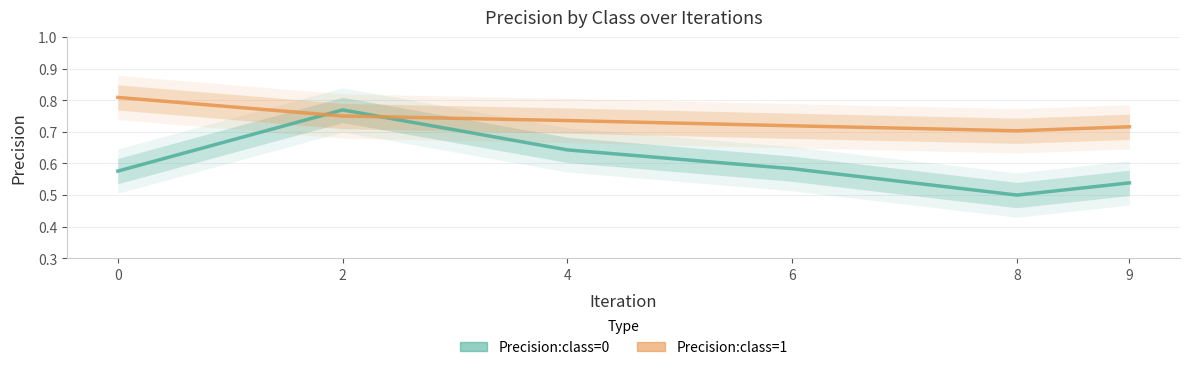

At which label does Precision:class=0 reach its peak?

2